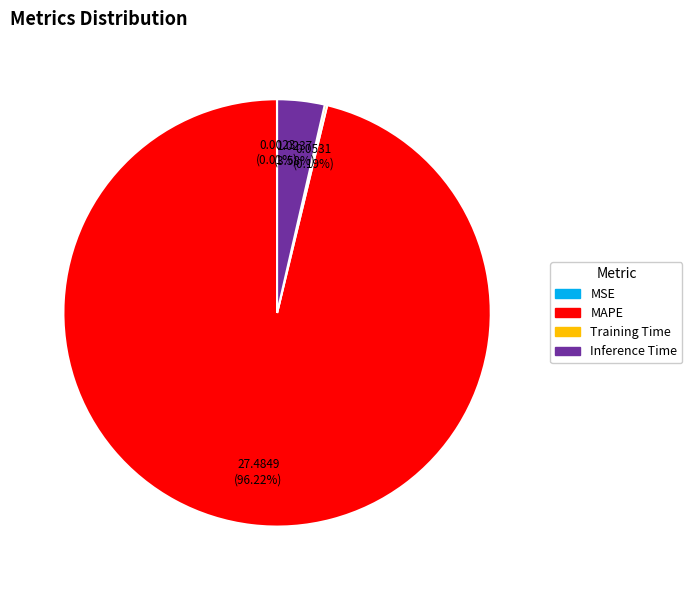

What percentage is NOT represented by Inference Time?

96.4%